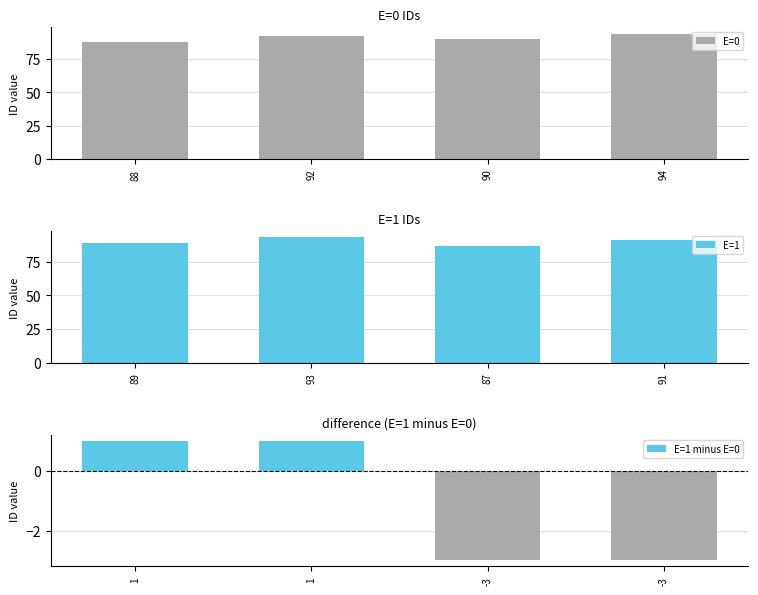

What is the maximum value shown in the chart?

94